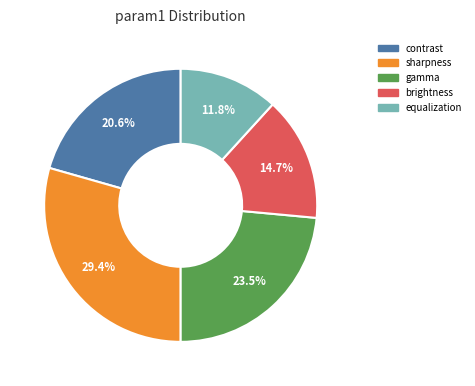

Rank the categories by value from highest to lowest.

sharpness, gamma, contrast, brightness, equalization